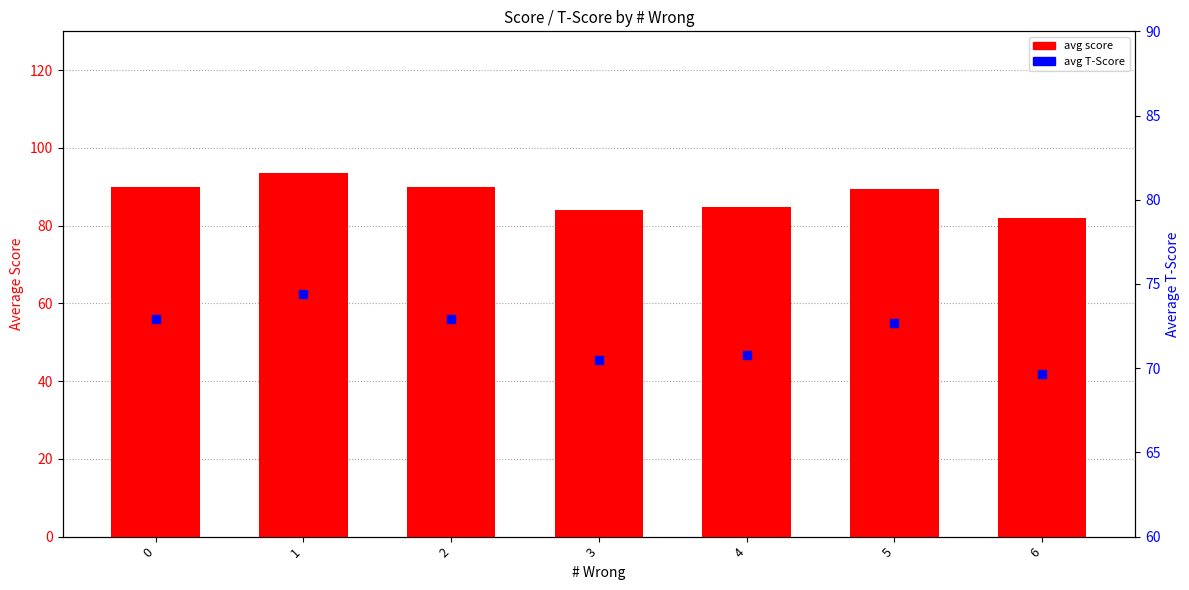

Rank the categories by avg T-Score value from highest to lowest.

1, 0, 2, 5, 4, 3, 6